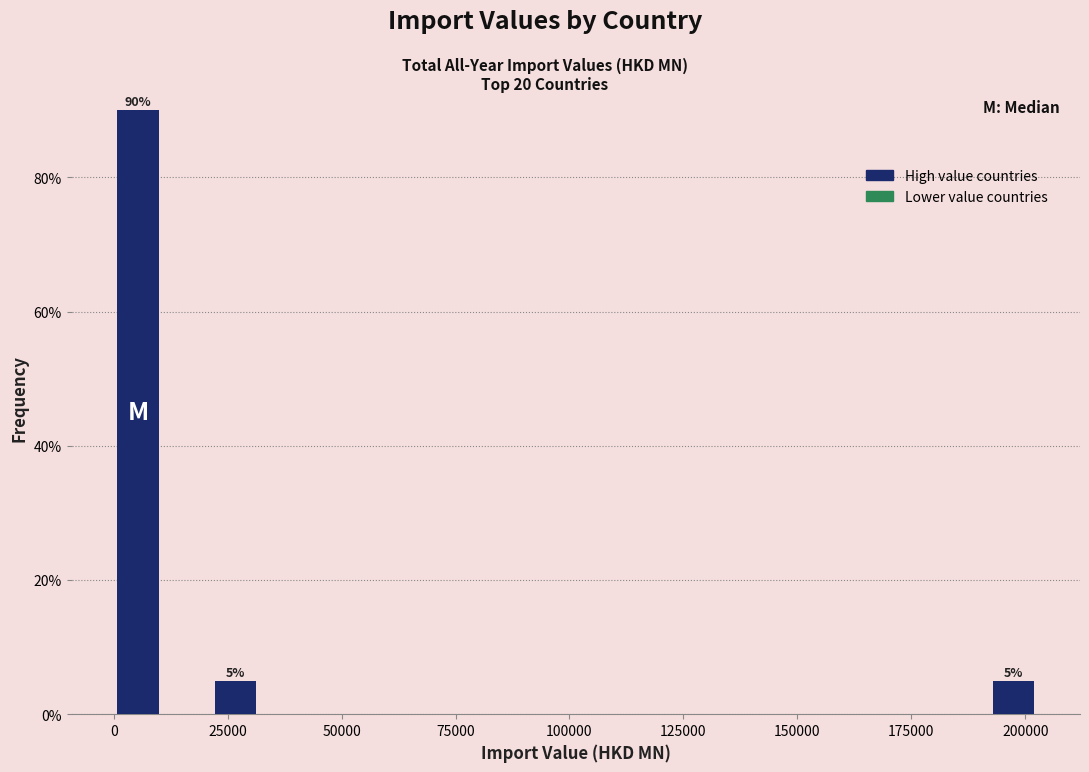

Read against the x-axis, roughly where is the centre of the tallest bar?

5000